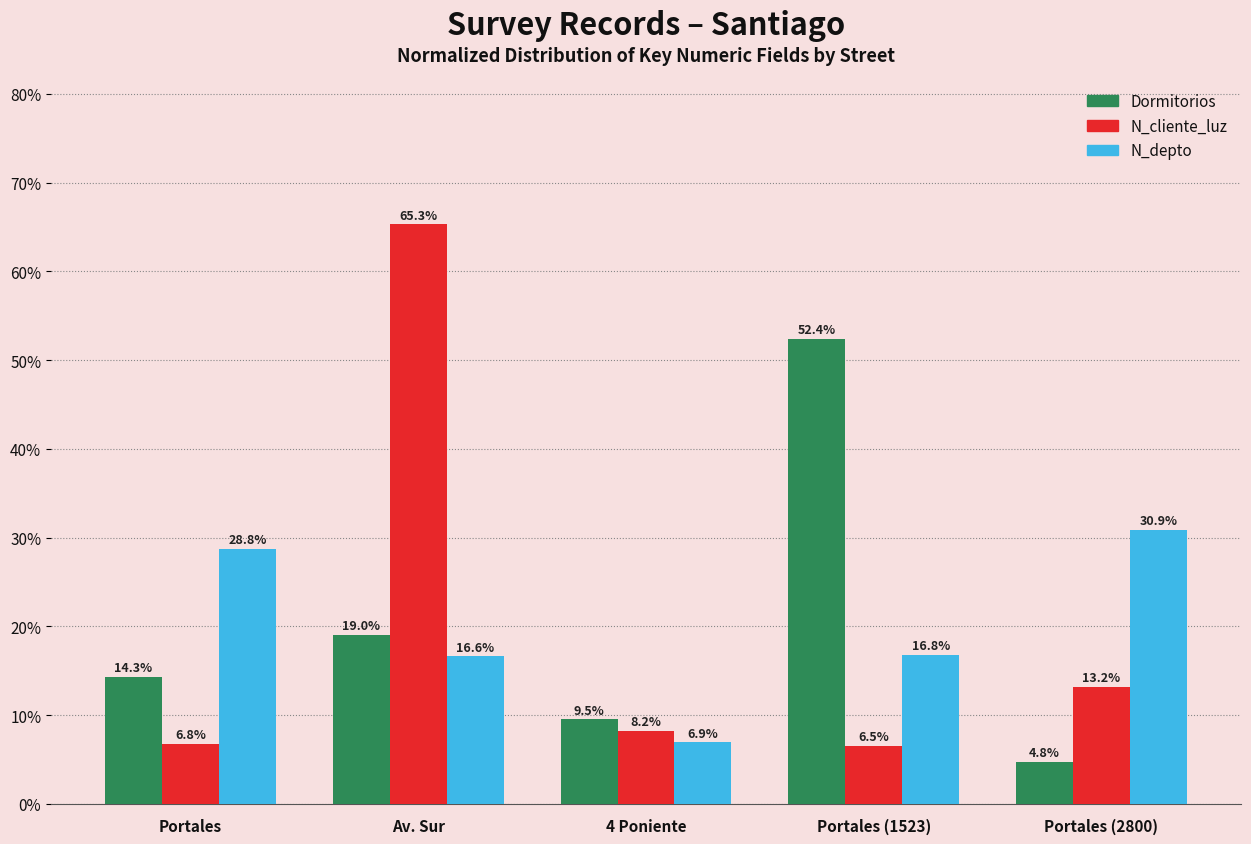

What is the highest value of the Dormitorios series?

52.4